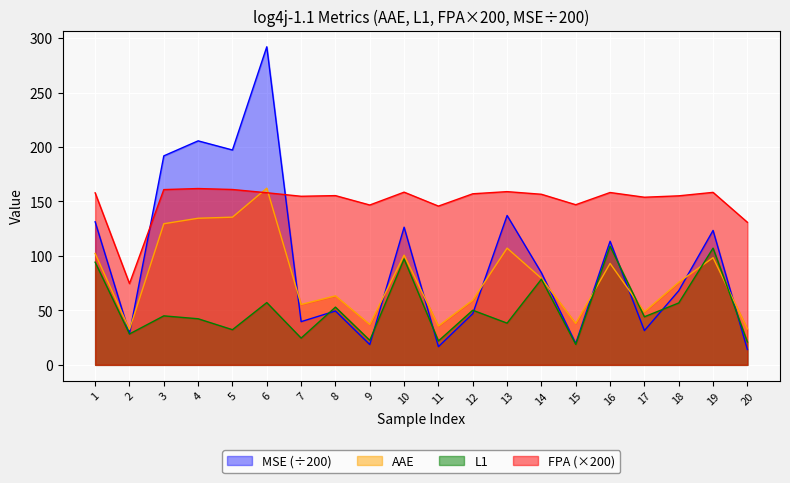

How many data points in AAE are above 79?

10